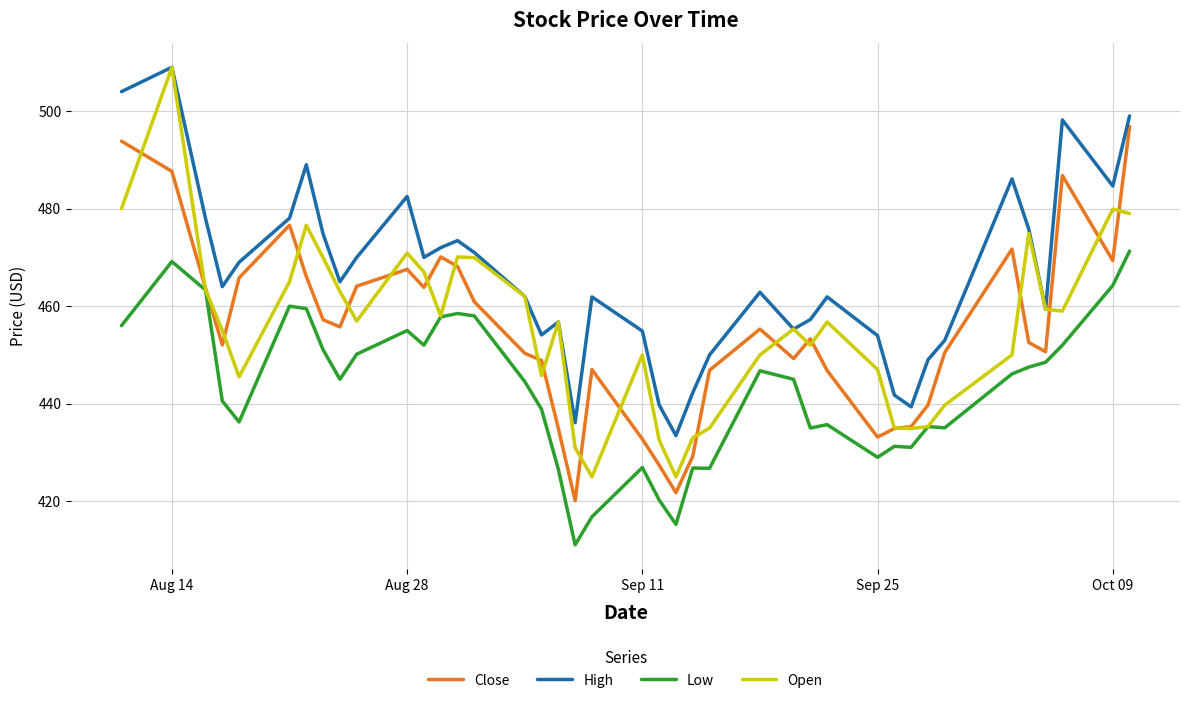

What is the maximum value shown in the chart?

509.0